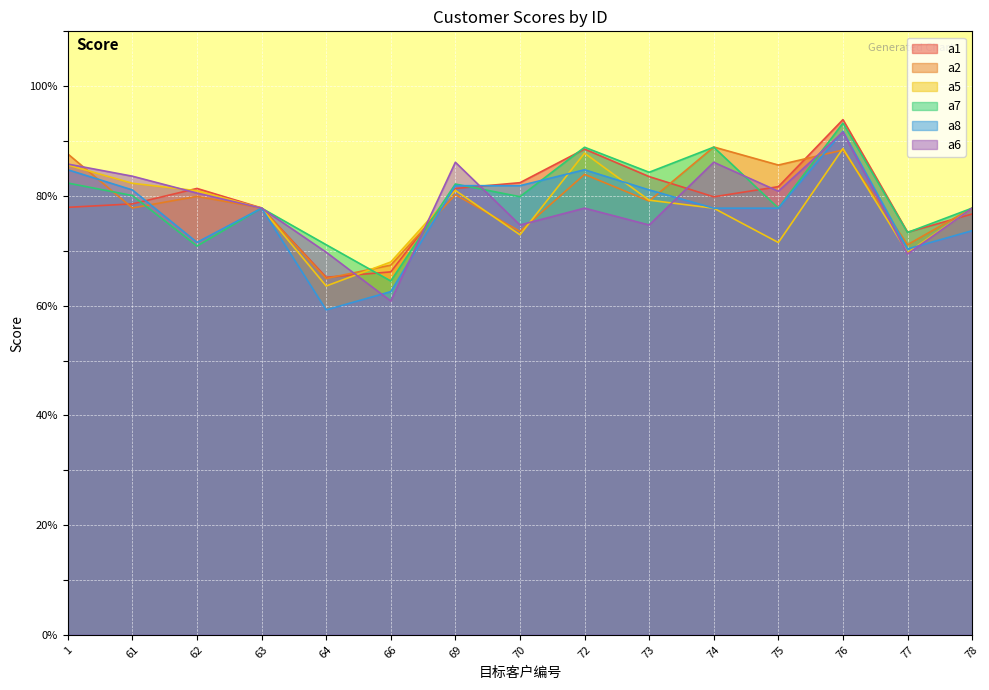

Where is the first local minimum for a1?

64